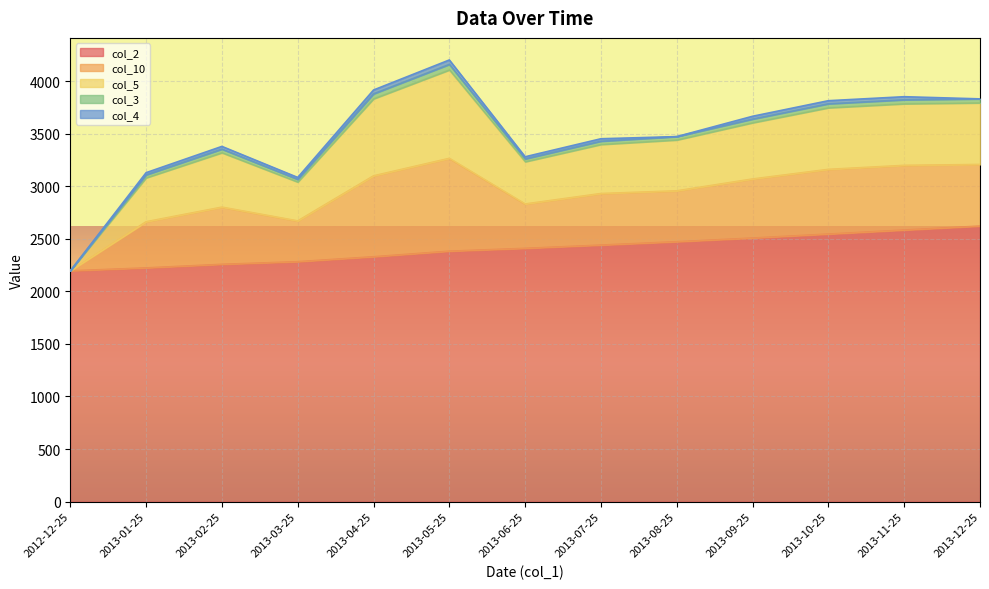

The value of col_10 at 2013-06-25 is 422.1. True or false?

True